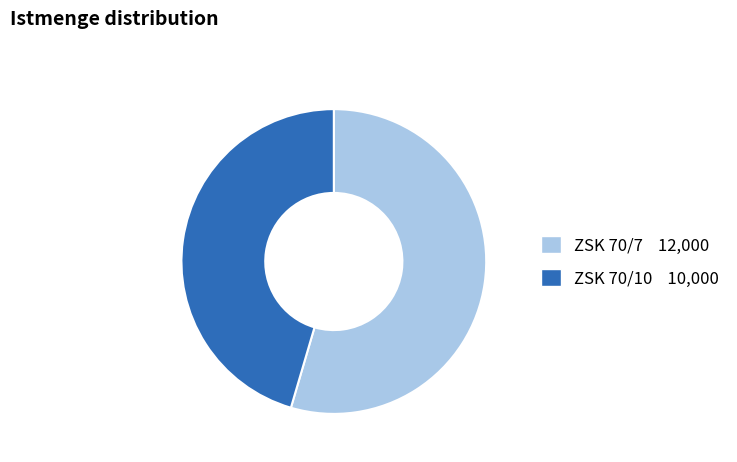

How many slices are in this pie chart?

2